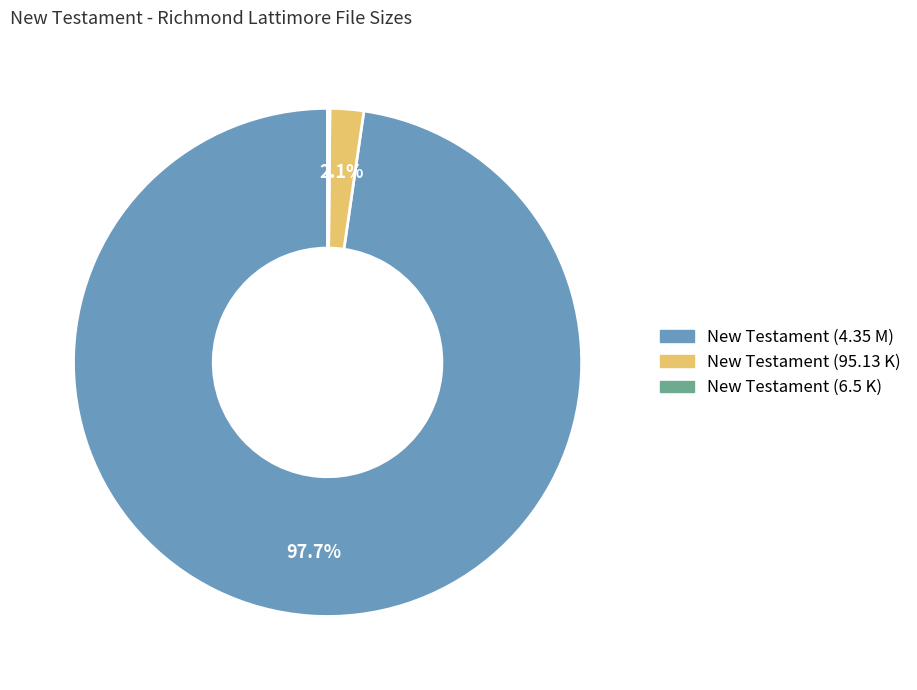

Is the sum of New Testament (4.35 M) and New Testament (95.13 K) greater than half?

Yes